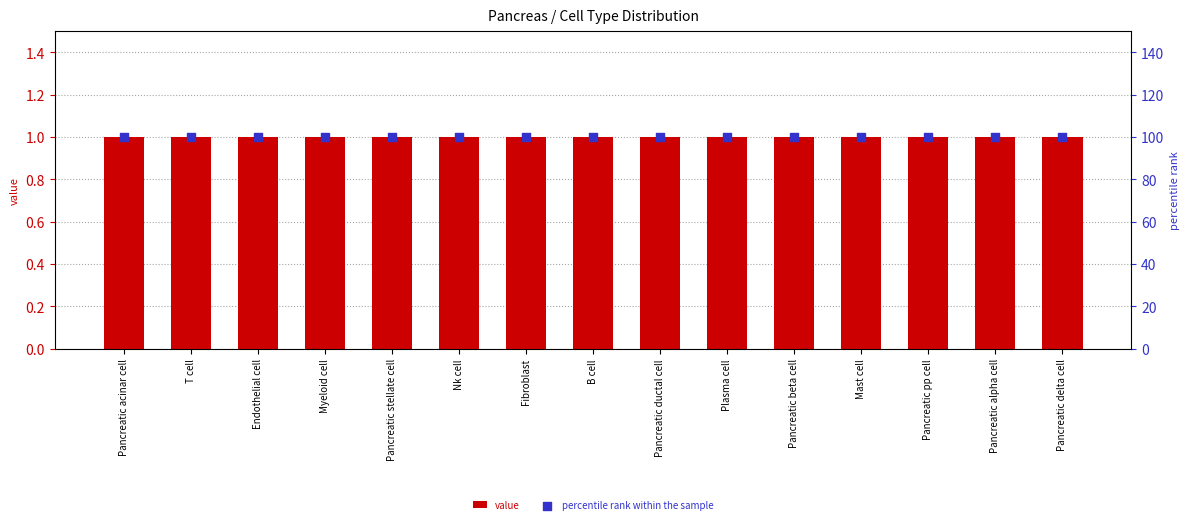

Which series contains the lowest Y value?

value